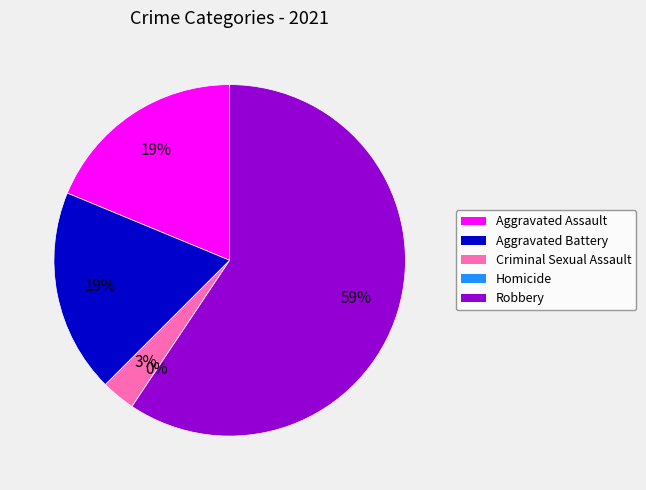

Count the number of slices in the pie.

5